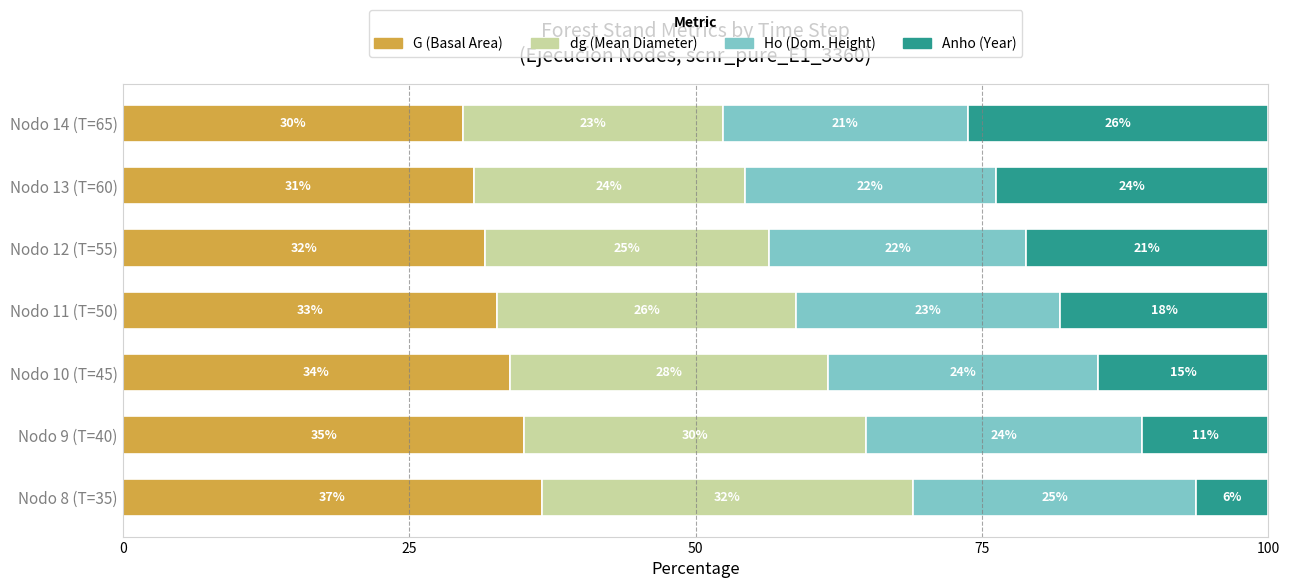

At which label is dg (Mean Diameter) closest to 27?

Nodo 10 (T=45)